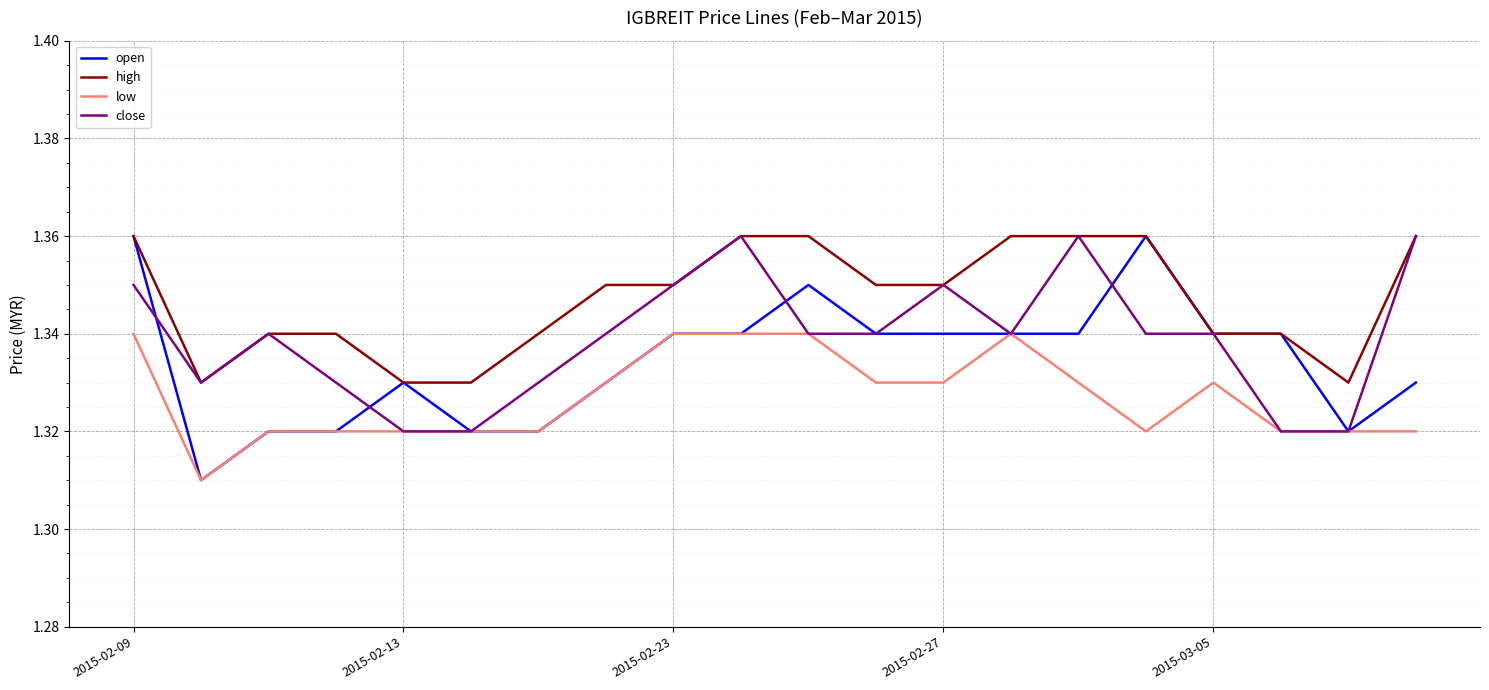

Which series has the largest total across all categories?

high